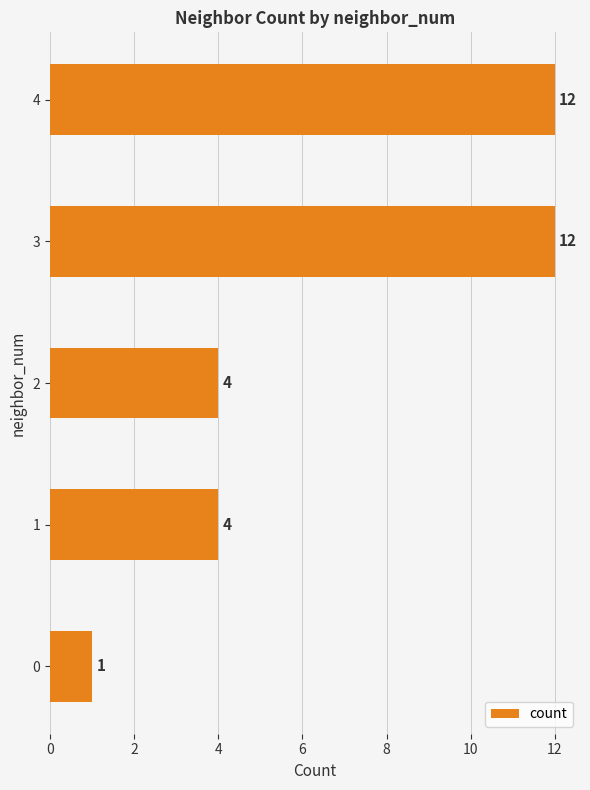

Count the values in the range 4 to 12.

4